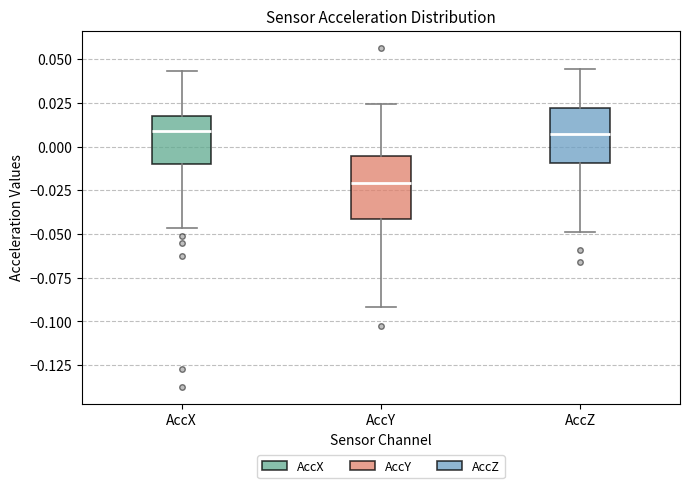

Reading left to right, transcribe this box plot: for each box, give where its median line is, the range the box spans, and where its two whiskers end, as read against the y-axis. The values are not printed on the chart, so give them approximately, as read against the axis.

AccX: median 0.010, box -0.010 to 0.020, whiskers -0.045 to 0.045
AccY: median -0.020, box -0.040 to -0.005, whiskers -0.090 to 0.025
AccZ: median 0.005, box -0.010 to 0.020, whiskers -0.050 to 0.045